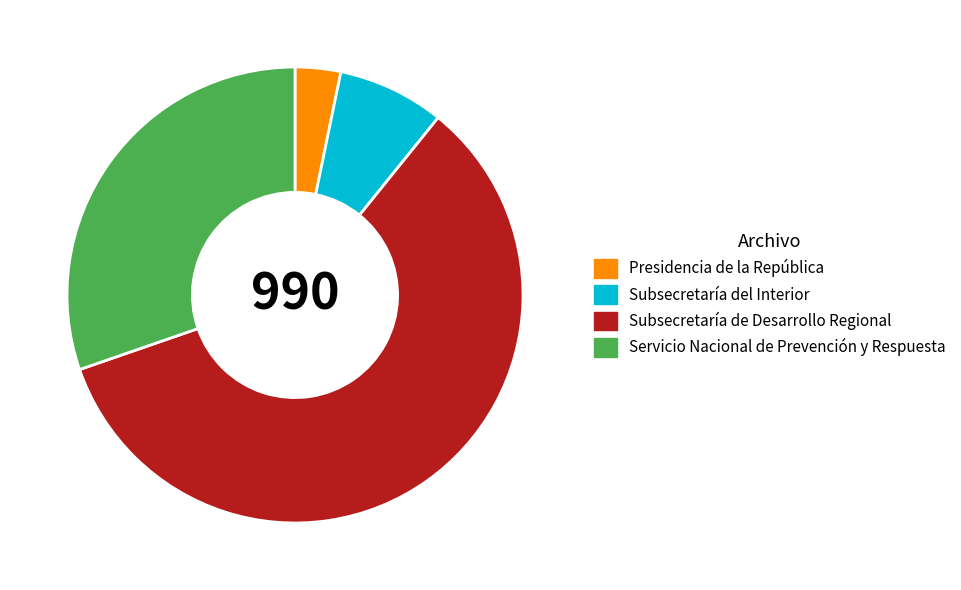

Do Subsecretaría del Interior and Presidencia de la República together represent more than half of the pie?

No